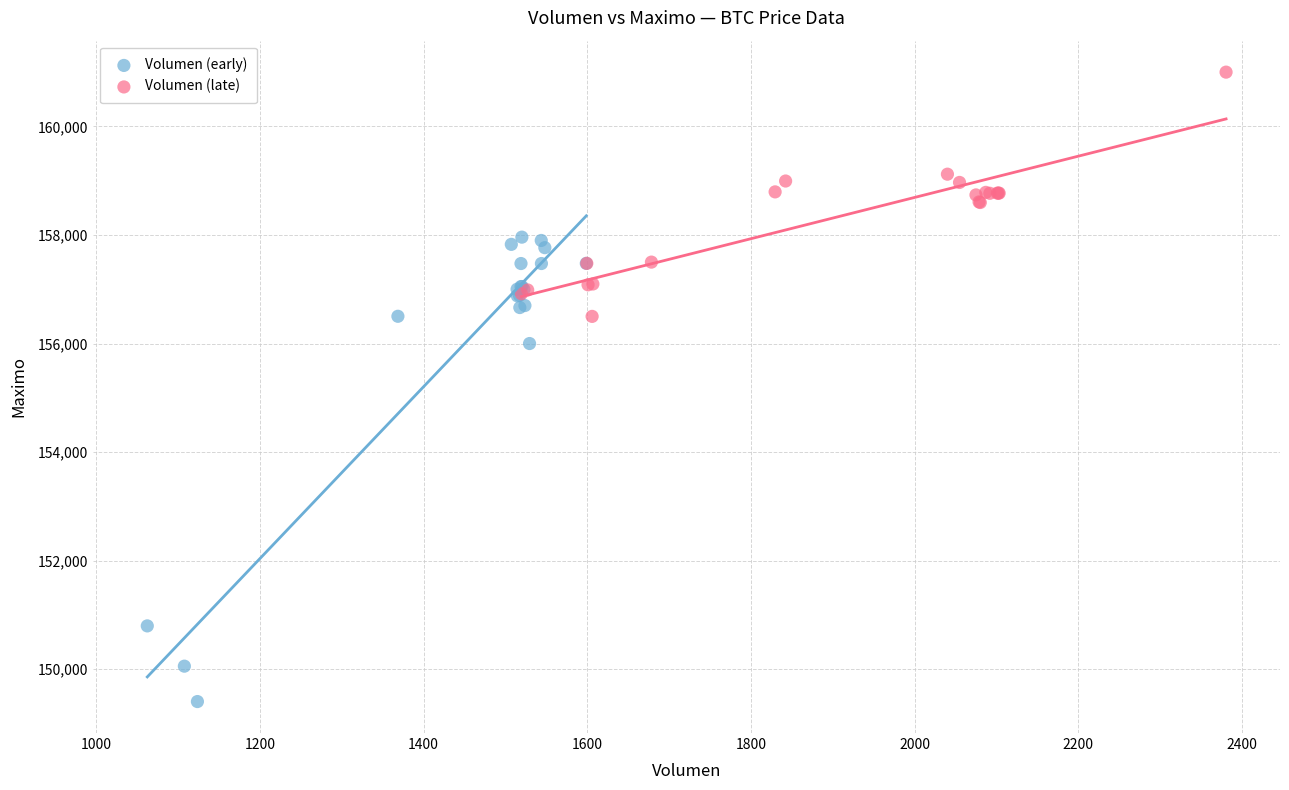

Which series contains the highest Y value?

Volumen (late)